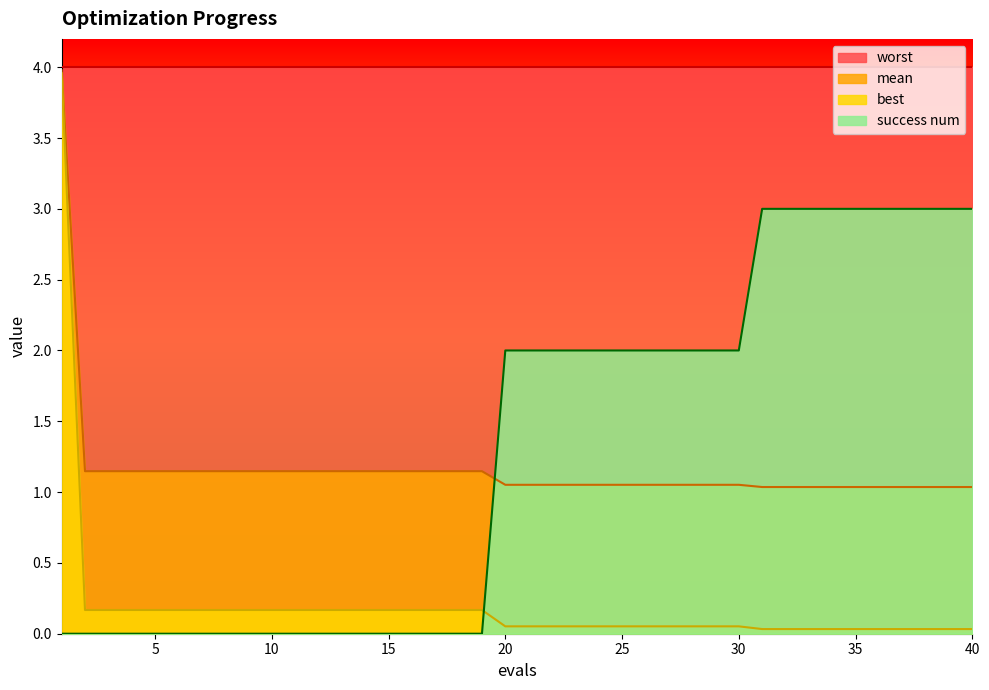

What is the difference between the second highest and minimum values in the success num series?

3.0